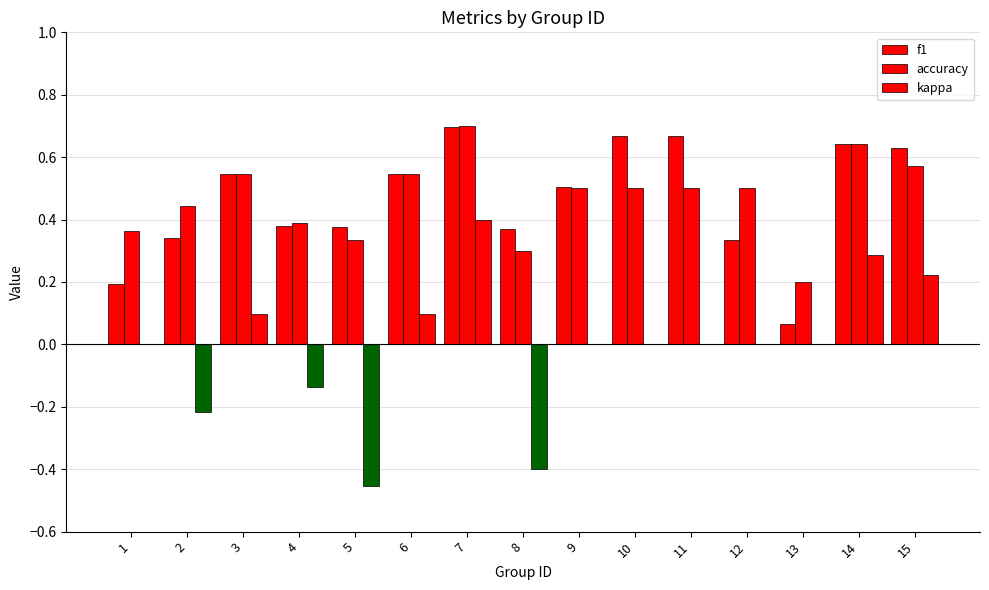

Reading left to right, list all the values displayed in this chart.

f1: 1=0.2	2=0.3	3=0.5	4=0.4	5=0.4	6=0.5	7=0.7	8=0.4	9=0.5	10=0.7	11=0.7	12=0.3	13=0.1	14=0.6	15=0.6
accuracy: 1=0.4	2=0.4	3=0.5	4=0.4	5=0.3	6=0.5	7=0.7	8=0.3	9=0.5	10=0.5	11=0.5	12=0.5	13=0.2	14=0.6	15=0.6
kappa: 1=0.0	2=-0.2	3=0.1	4=-0.1	5=-0.5	6=0.1	7=0.4	8=-0.4	9=0.0	10=0.0	11=0.0	12=0.0	13=0.0	14=0.3	15=0.2